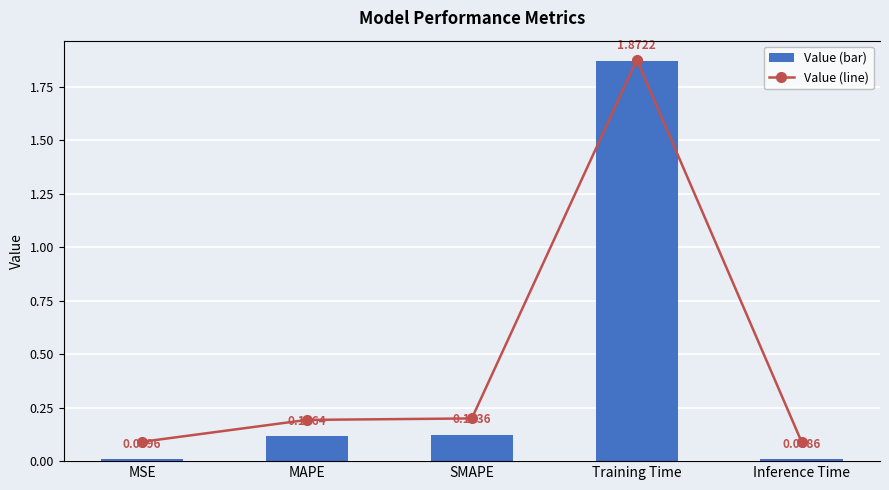

At which category does the chart reach its minimum across all series?

Inference Time